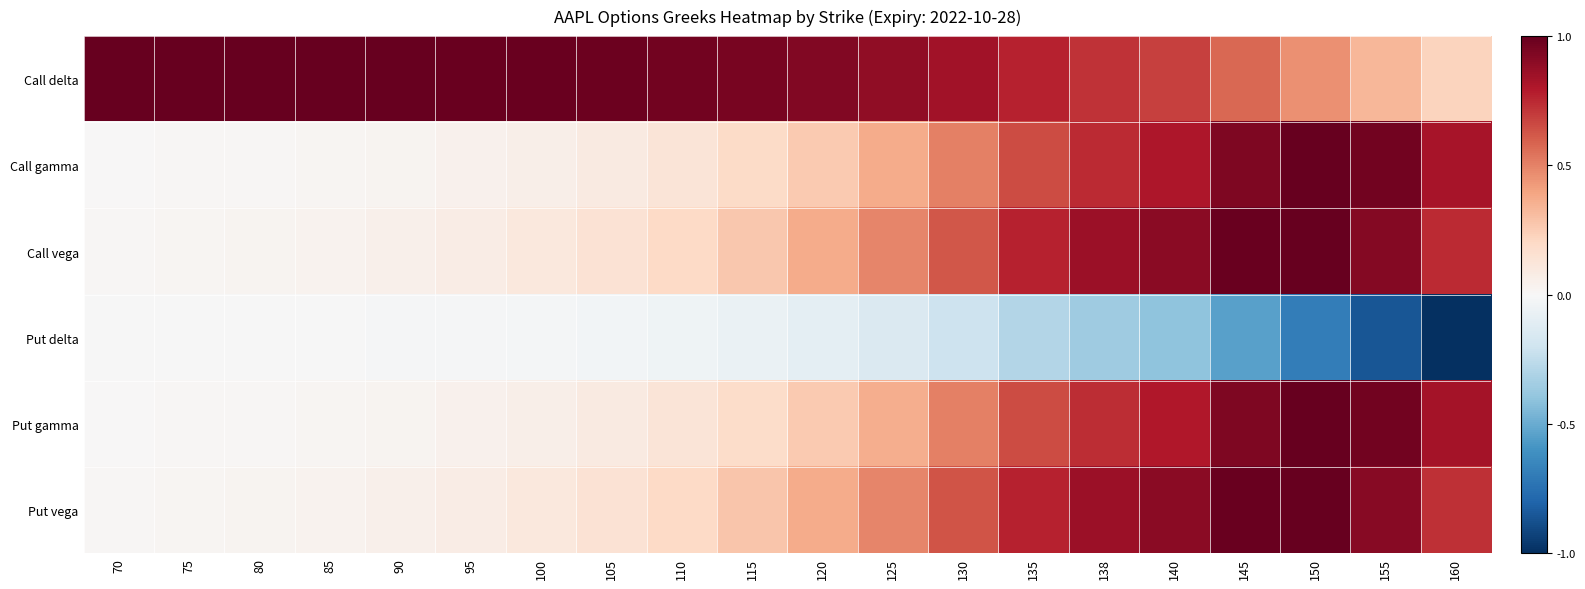

At 125, list the series in order from largest to smallest.

Call delta, Put vega, Call vega, Call gamma, Put gamma, Put delta